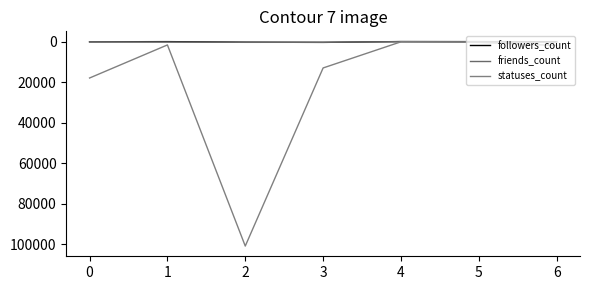

Rank the series by their maximum value, from highest to lowest.

statuses_count, followers_count, friends_count